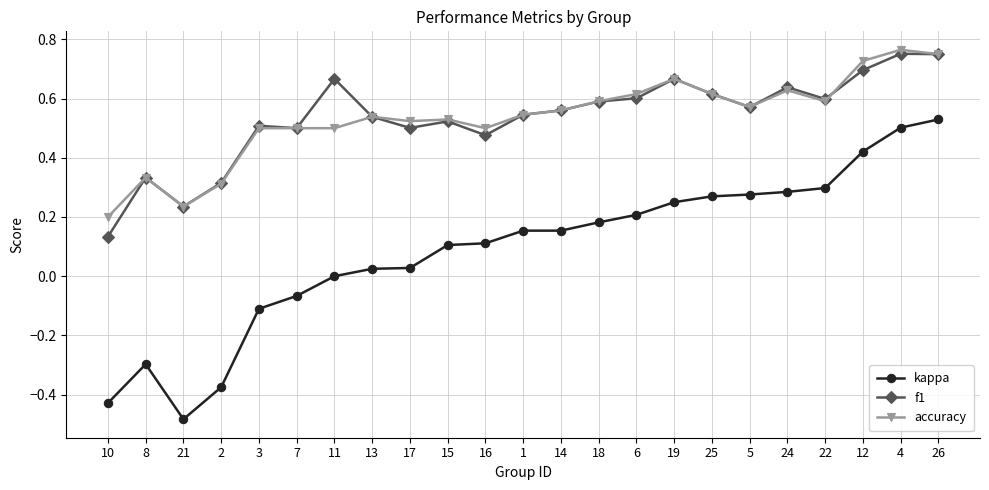

Is it true that accuracy equals 0.2 at 12?

False